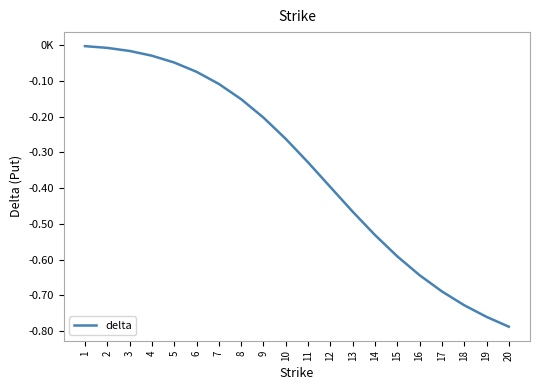

True or false: there are more than 2 points higher than both neighbors.

False